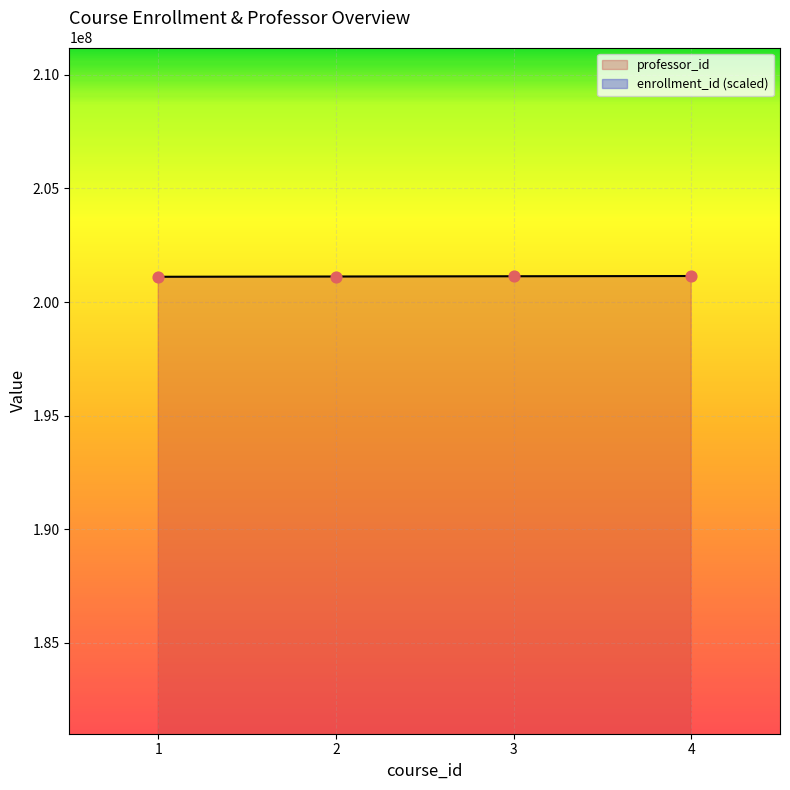

What is the ratio of the value at 1 to the value at 4?

1.0